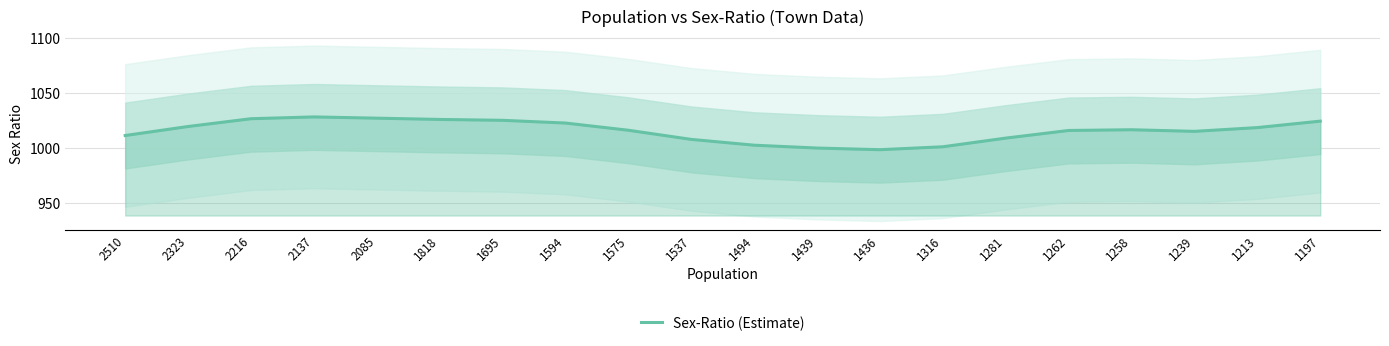

How many categories are shown in the chart?

20